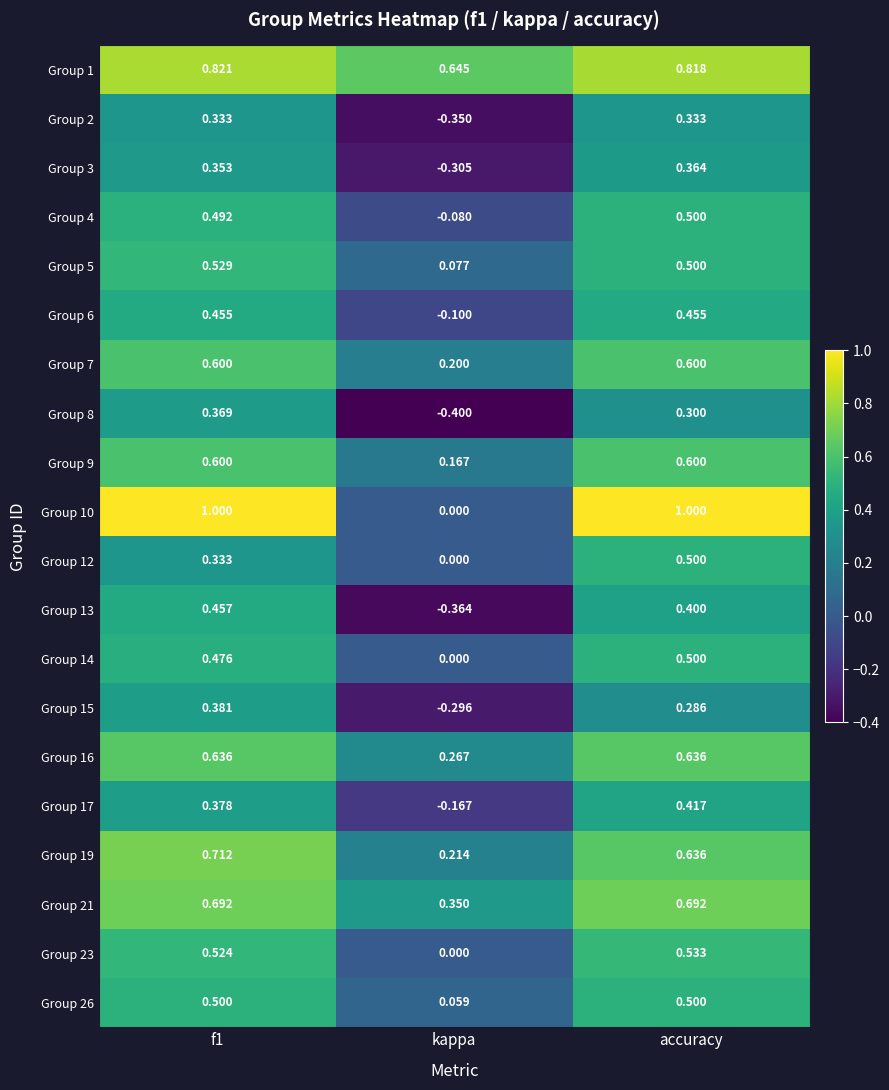

Is the value of Group 9 at accuracy greater than the value of Group 14 at accuracy?

Yes